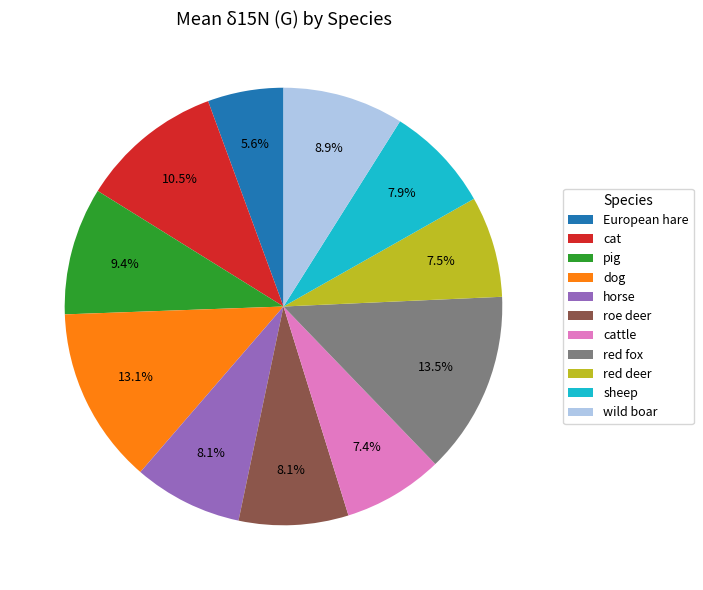

True or false: horse accounts for 18% of the total.

False